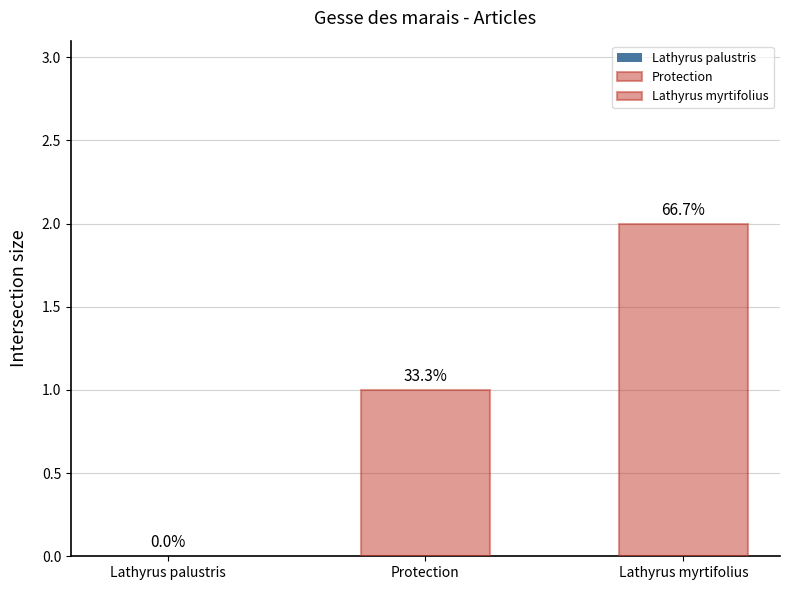

Are the bars grouped side by side (vs. stacked)?

Yes